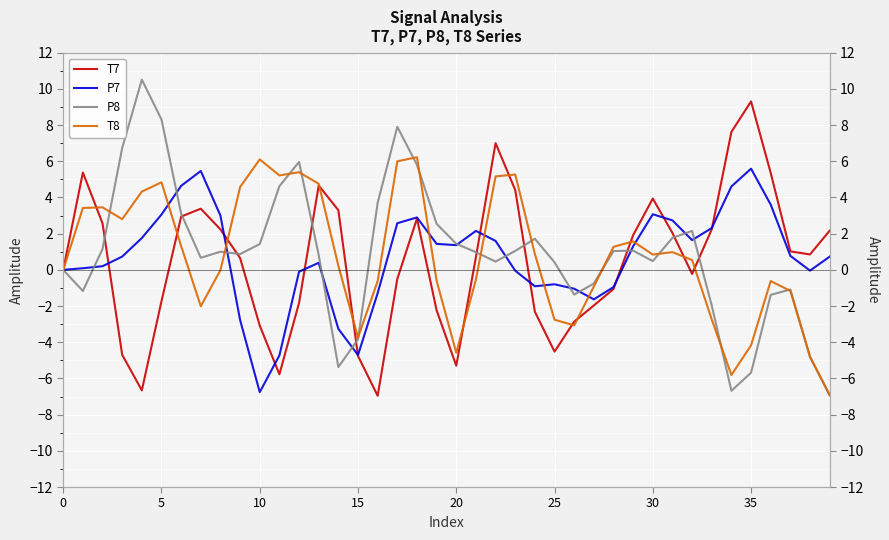

How many times do T7 and P8 cross each other?

10